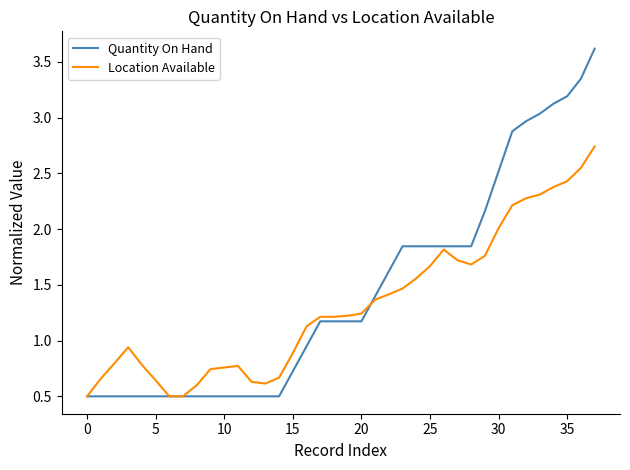

What is the lowest value of the Quantity On Hand series?

0.5